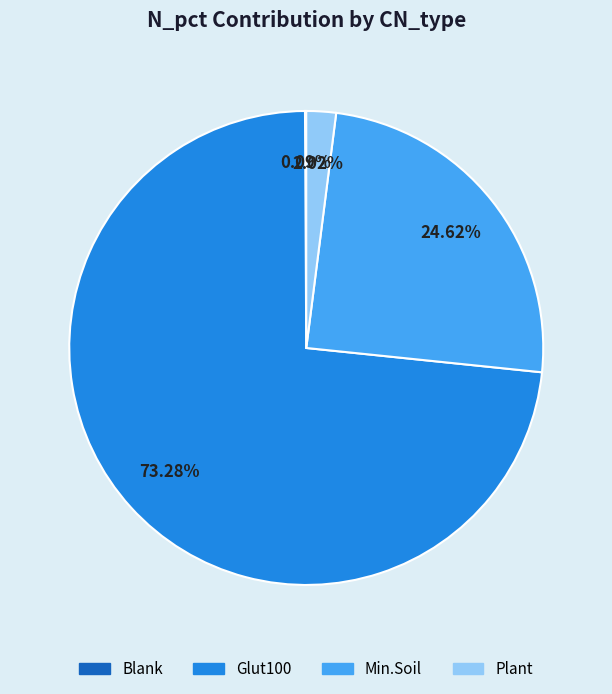

Combined, do Glut100 and Min.Soil account for over 50%?

Yes